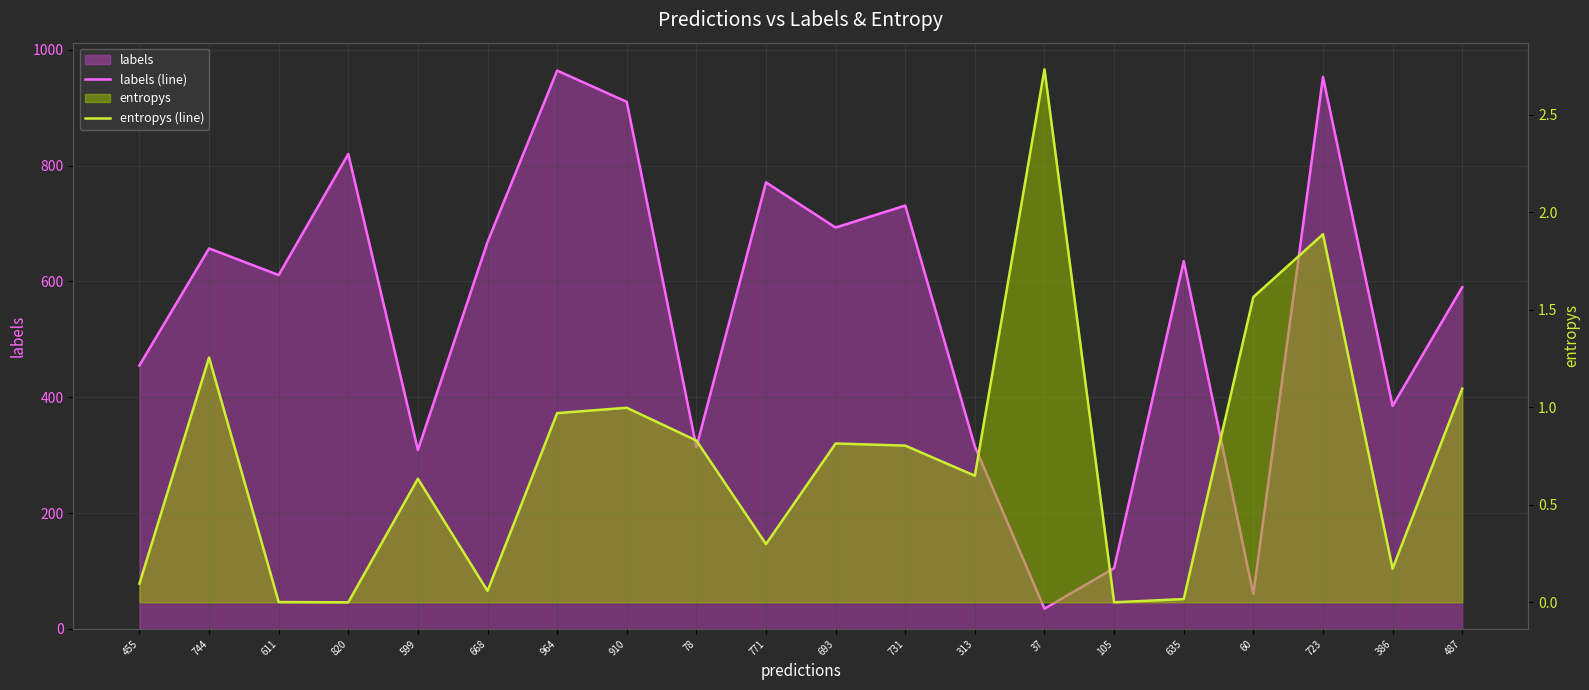

What is the label of the 2nd point from the right?

386